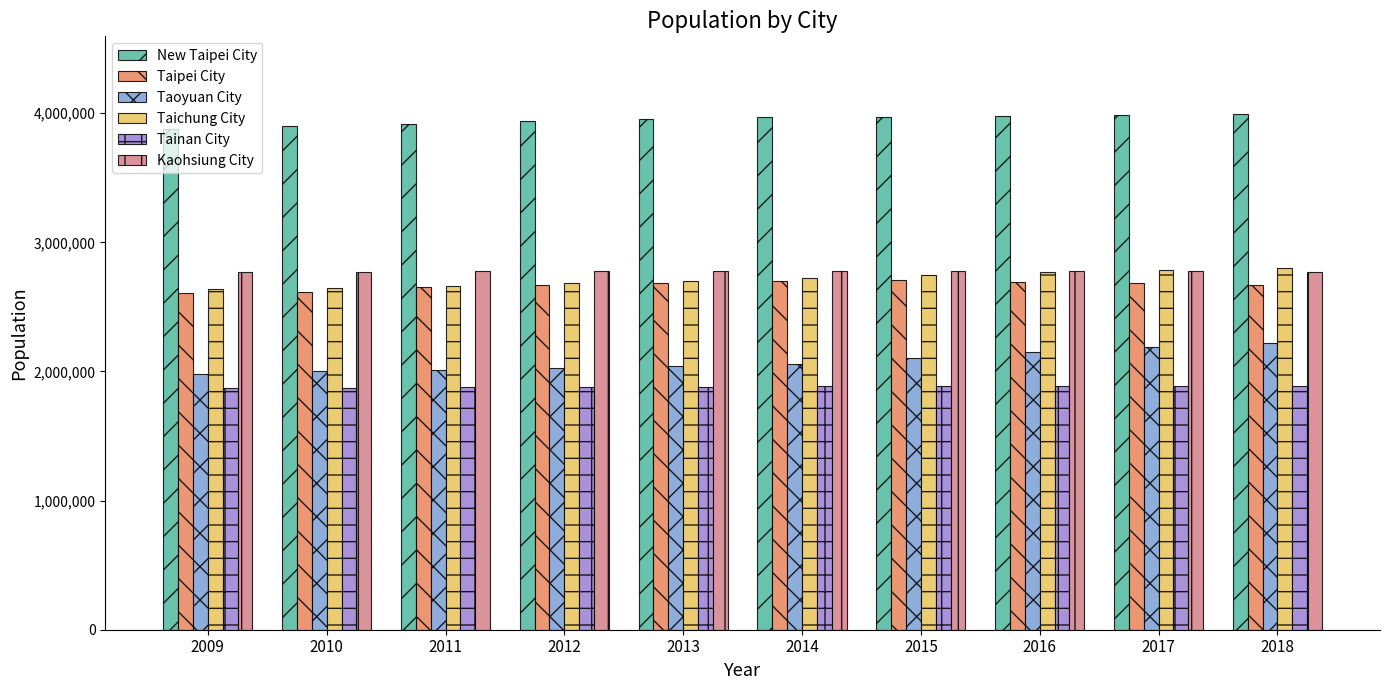

What is the difference between the highest and lowest values at 2012?

2057660